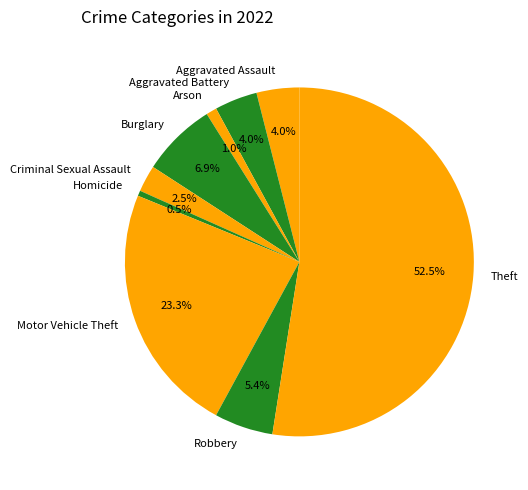

Count the number of slices in the pie.

9